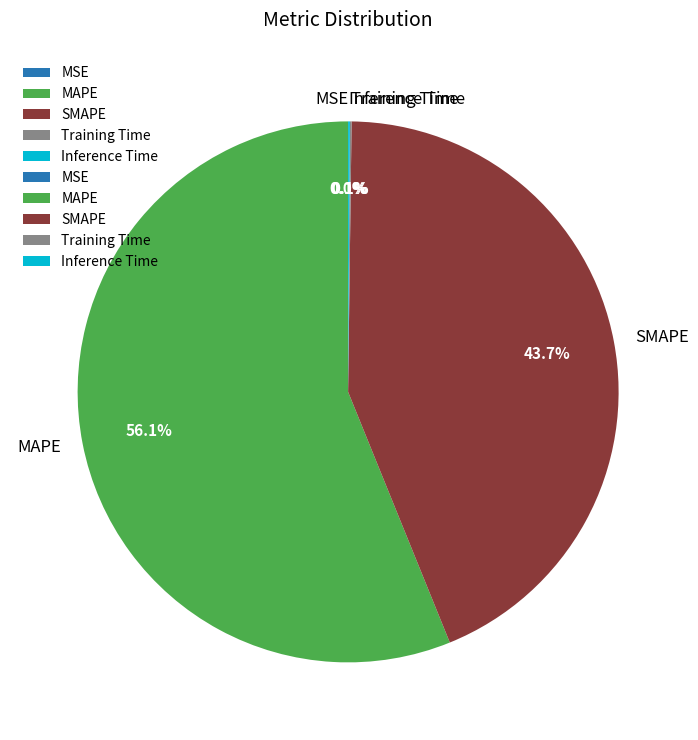

Which slice is the largest?

MAPE